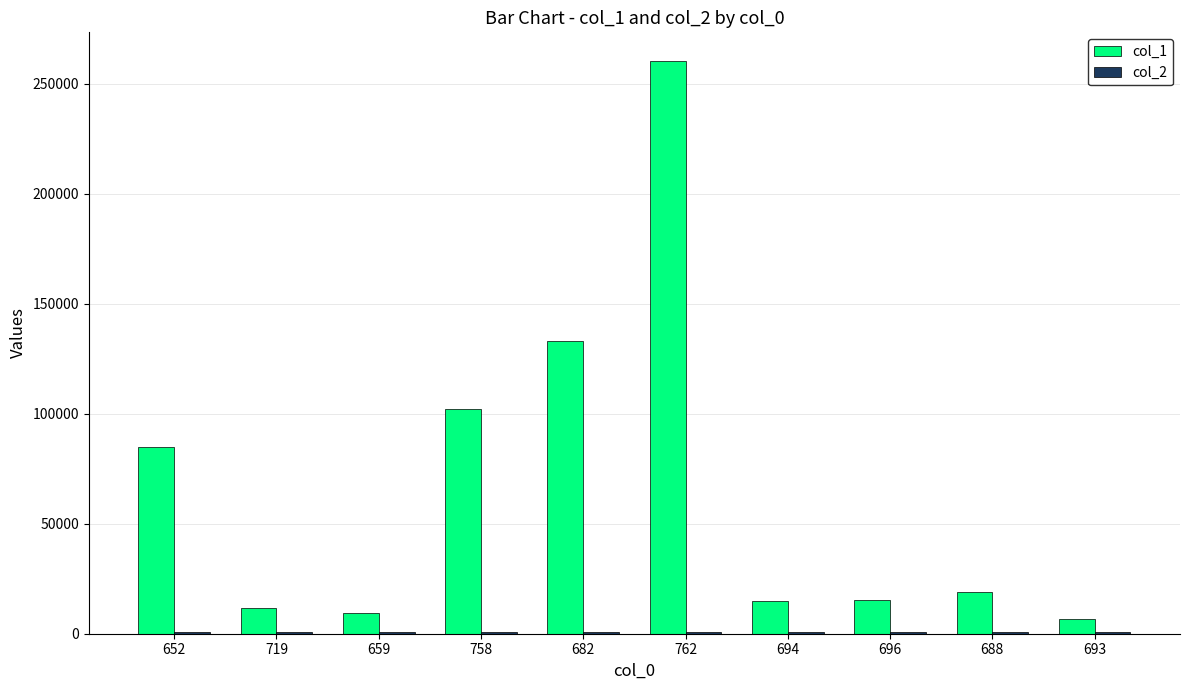

At which category is the sum across all series the highest?

762